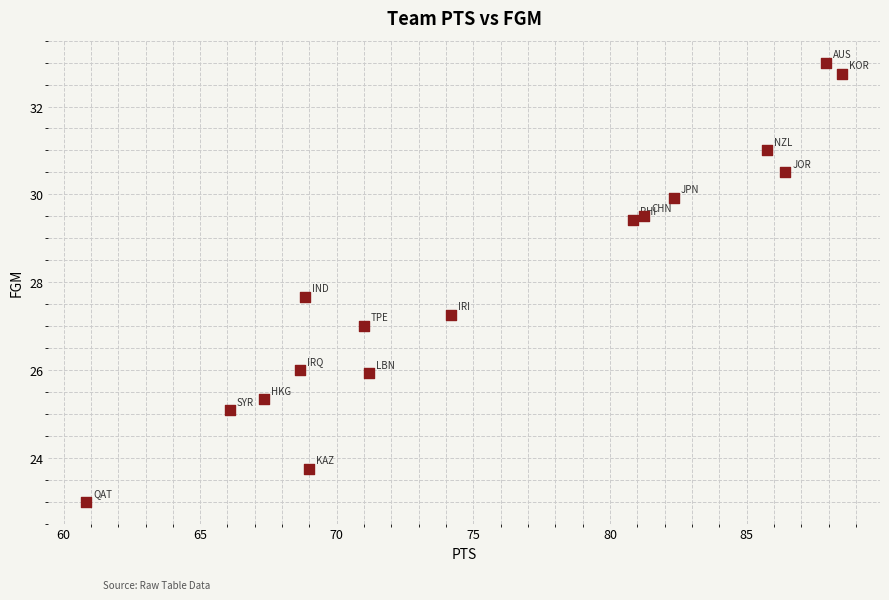

What is the range of X values (max minus min)?

27.7